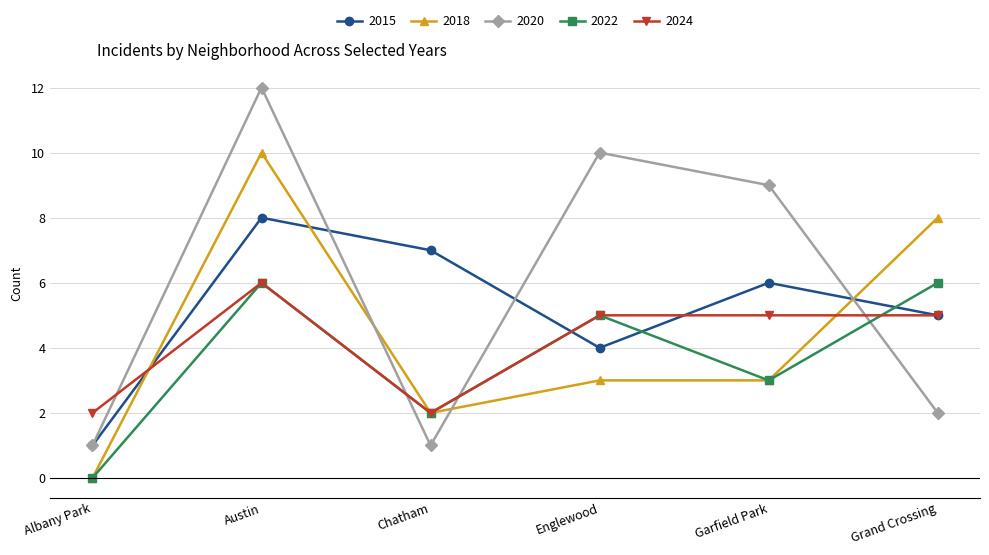

Which category has the lowest value across all series?

Albany Park